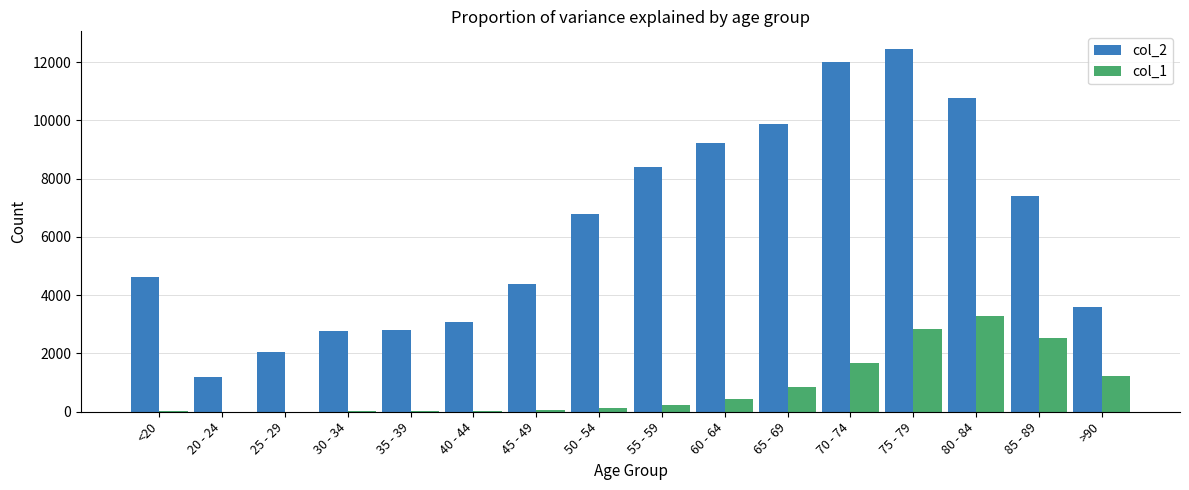

What is the average value of the col_1 series?

834